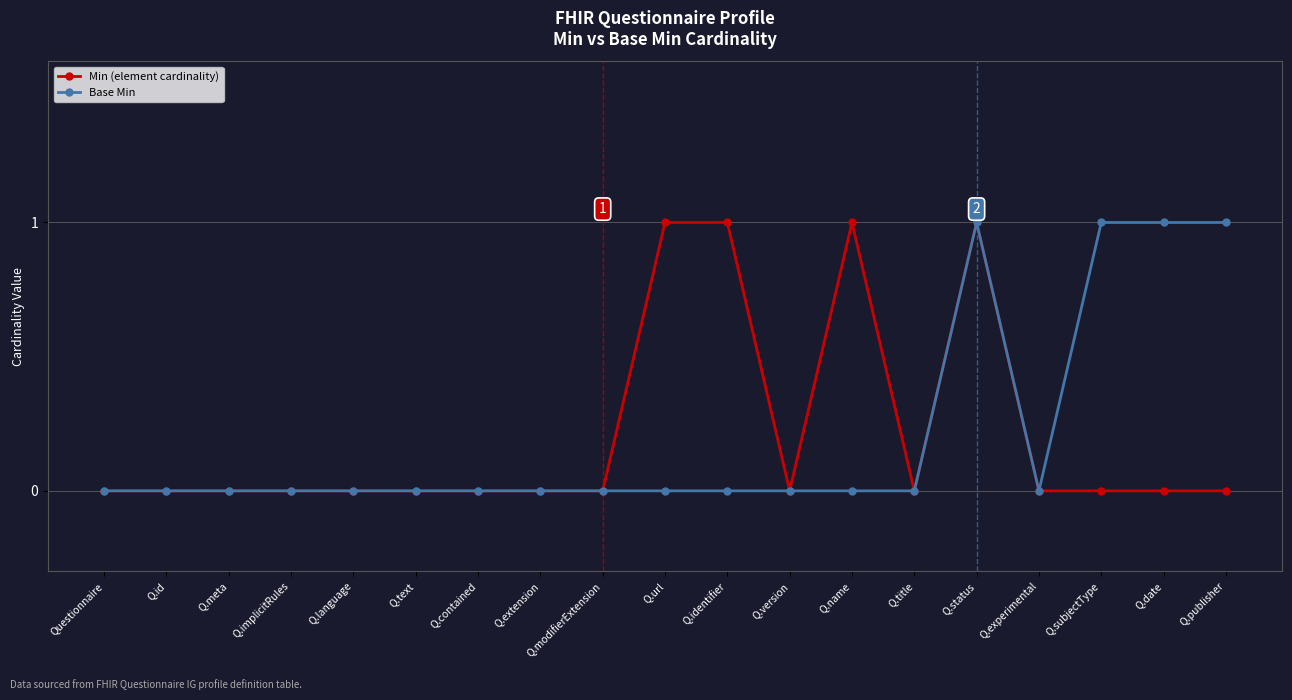

What is the label of the 4th point from the left?

Q.implicitRules